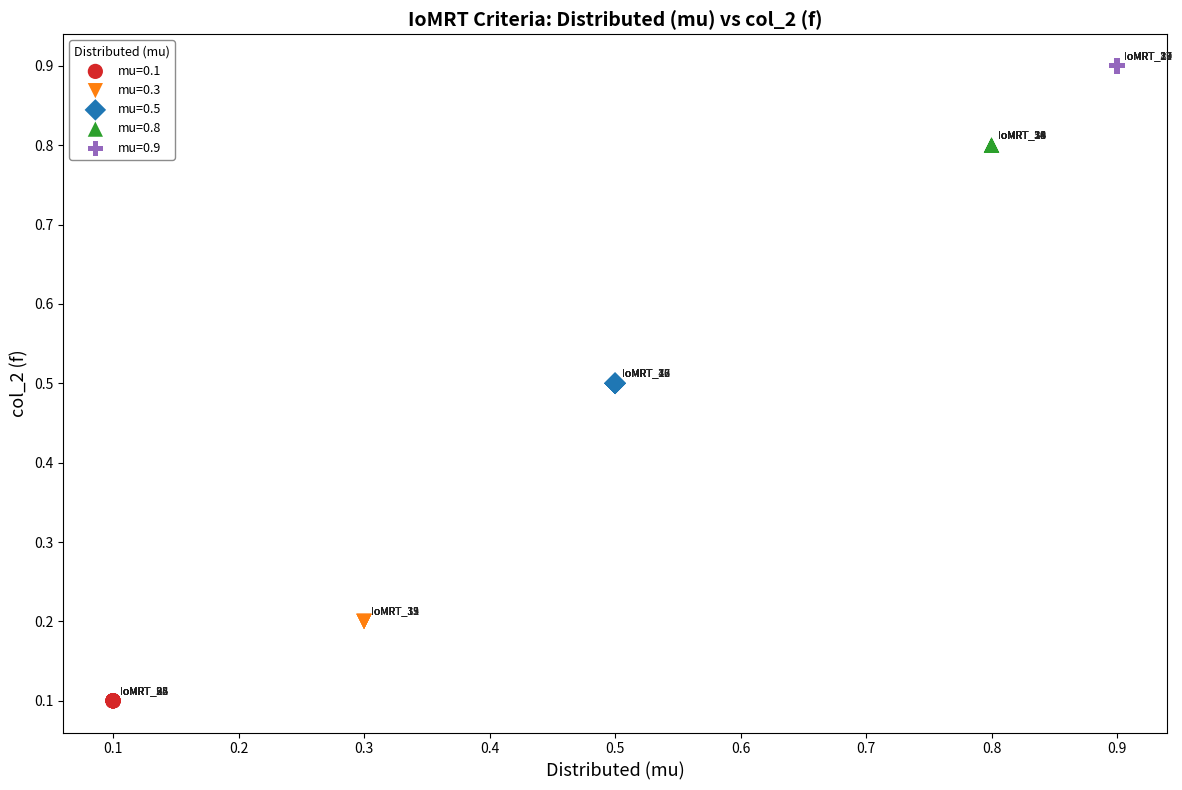

What are all the series names shown in the legend?

mu=0.1, mu=0.3, mu=0.5, mu=0.8, mu=0.9